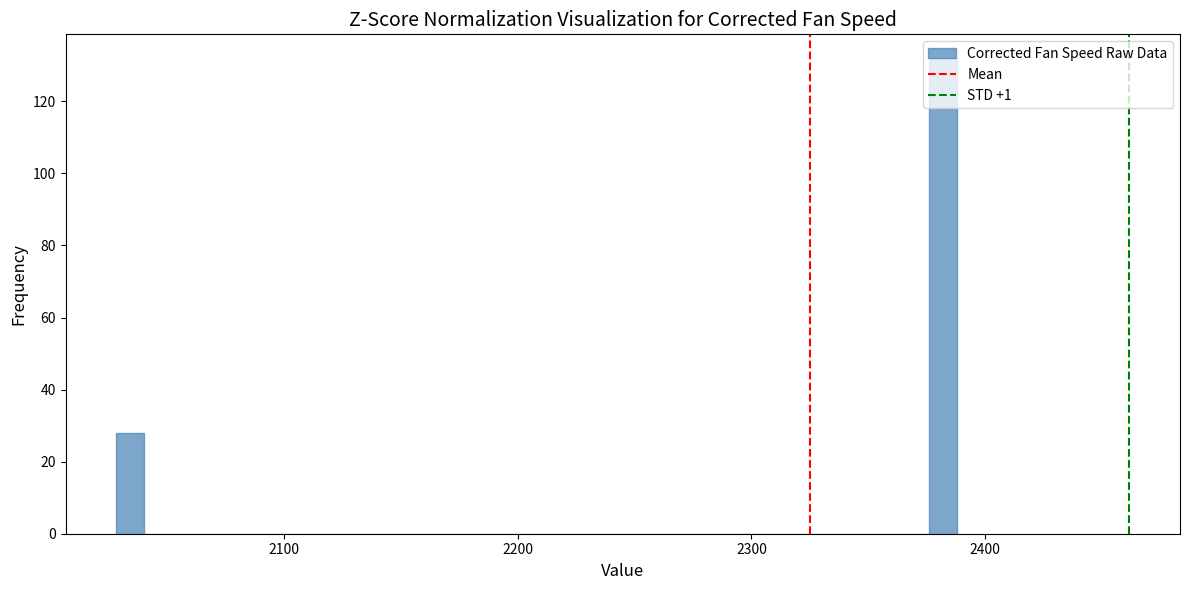

Around what value on the x-axis is the tallest bar? Give the approximate position of its centre, as read against the axis.

2380